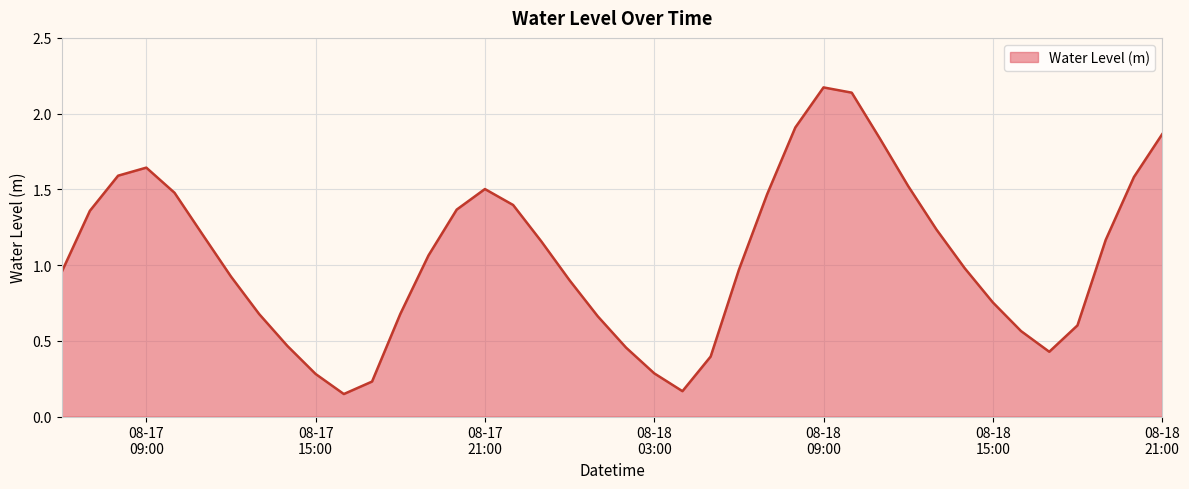

At which category does the chart reach its minimum across all series?

2024-08-17 16:00:00